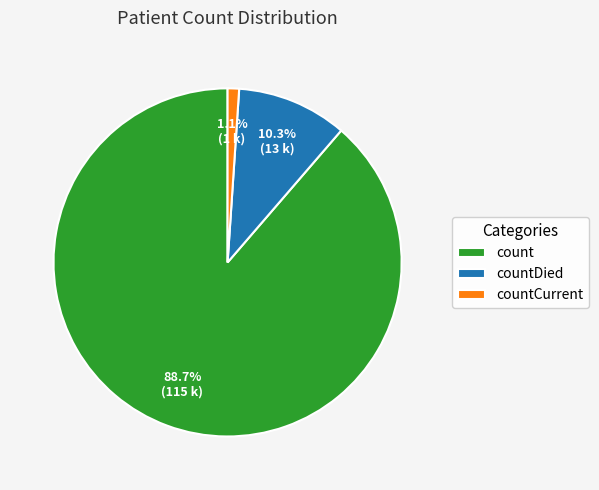

Rank the categories by value from lowest to highest.

countCurrent, countDied, count